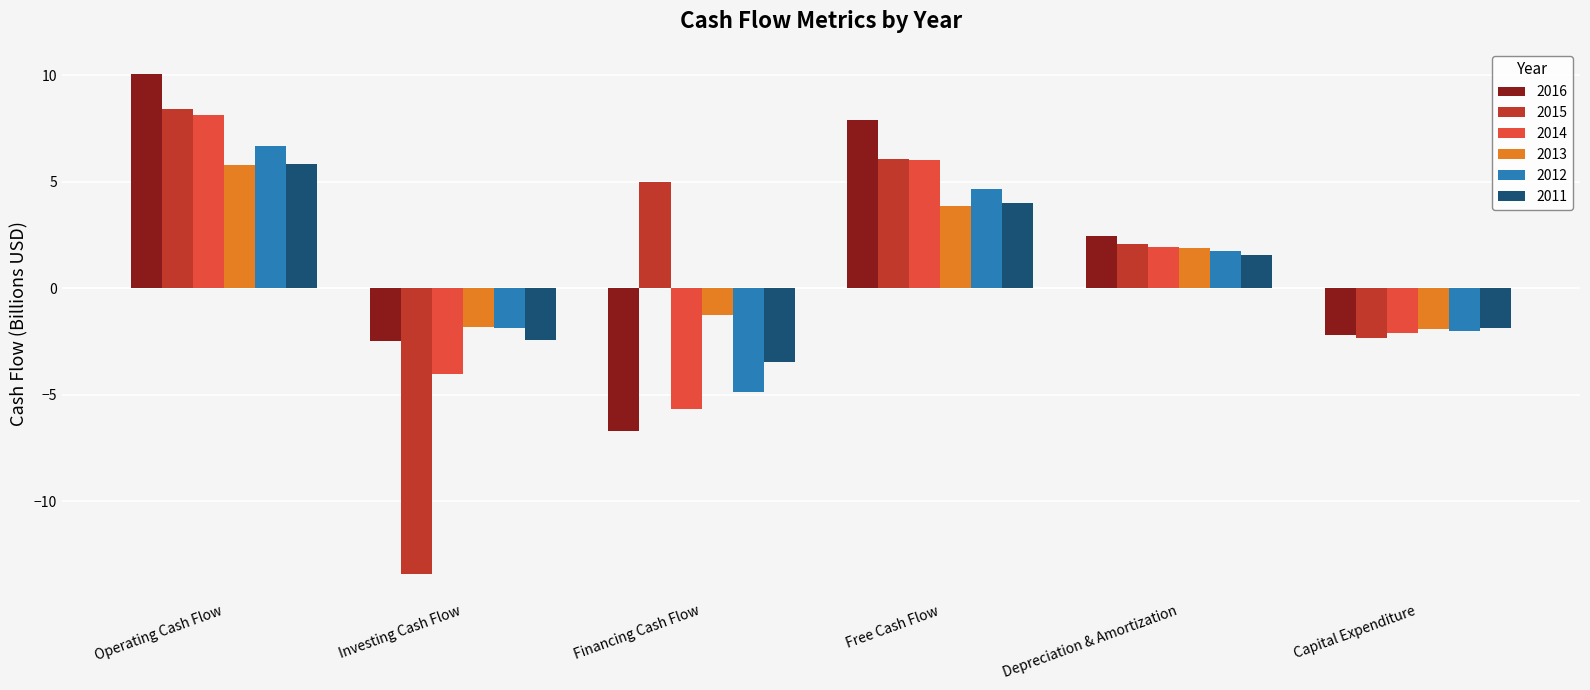

How many negative values does the 2013 series have?

3